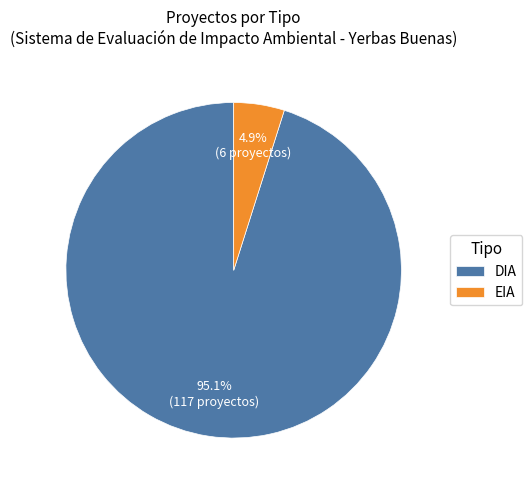

Does DIA represent more than half of the total?

Yes